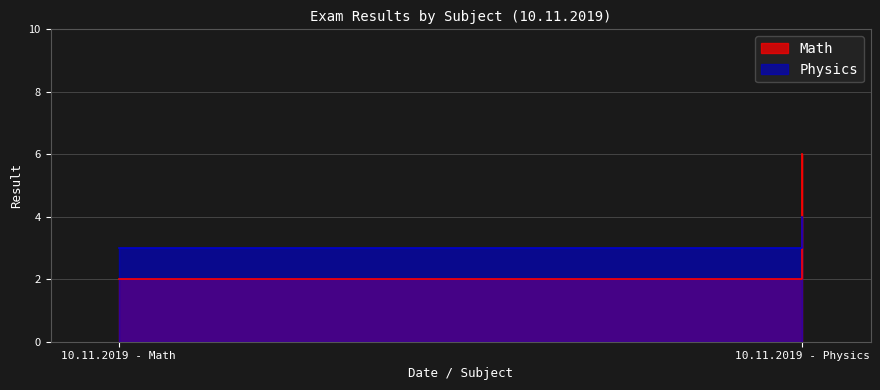

At how many categories does at least one series exceed 2?

2